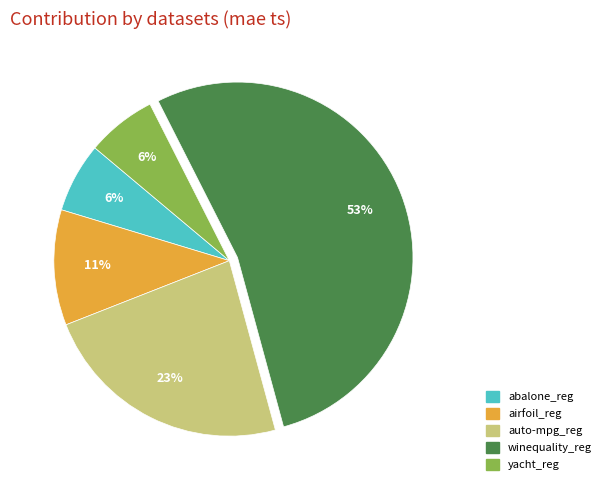

To the nearest percent, what portion does yacht_reg represent?

6%